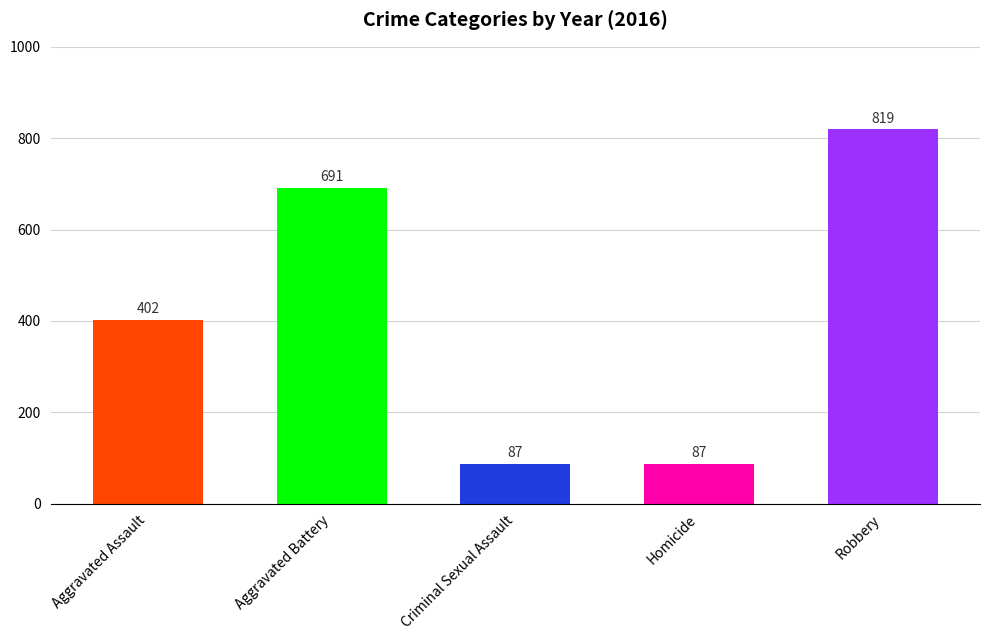

True or false: the data shows 402 at Aggravated Assault.

True